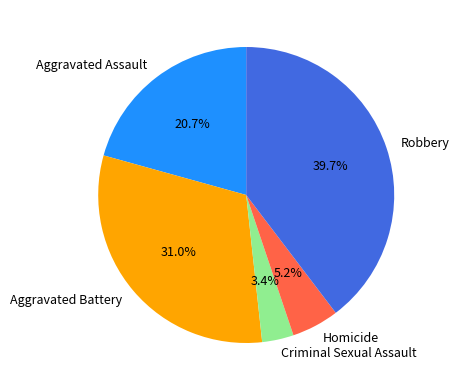

Is there a majority slice in this chart?

No